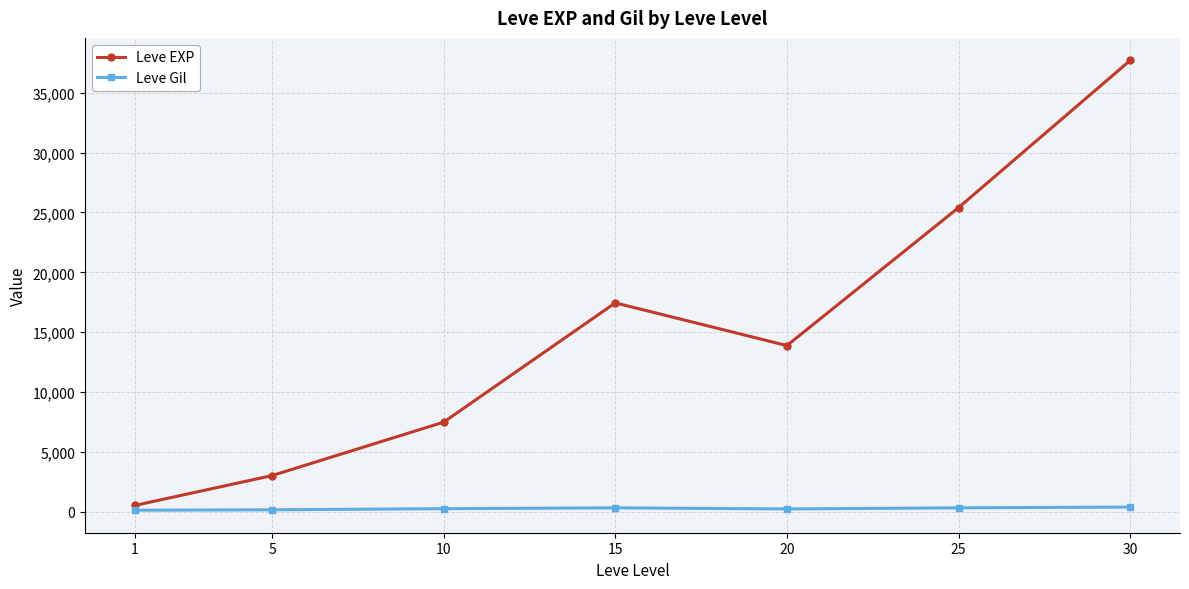

In Leve EXP, how many points are lower than both neighbors (excluding endpoints)?

1